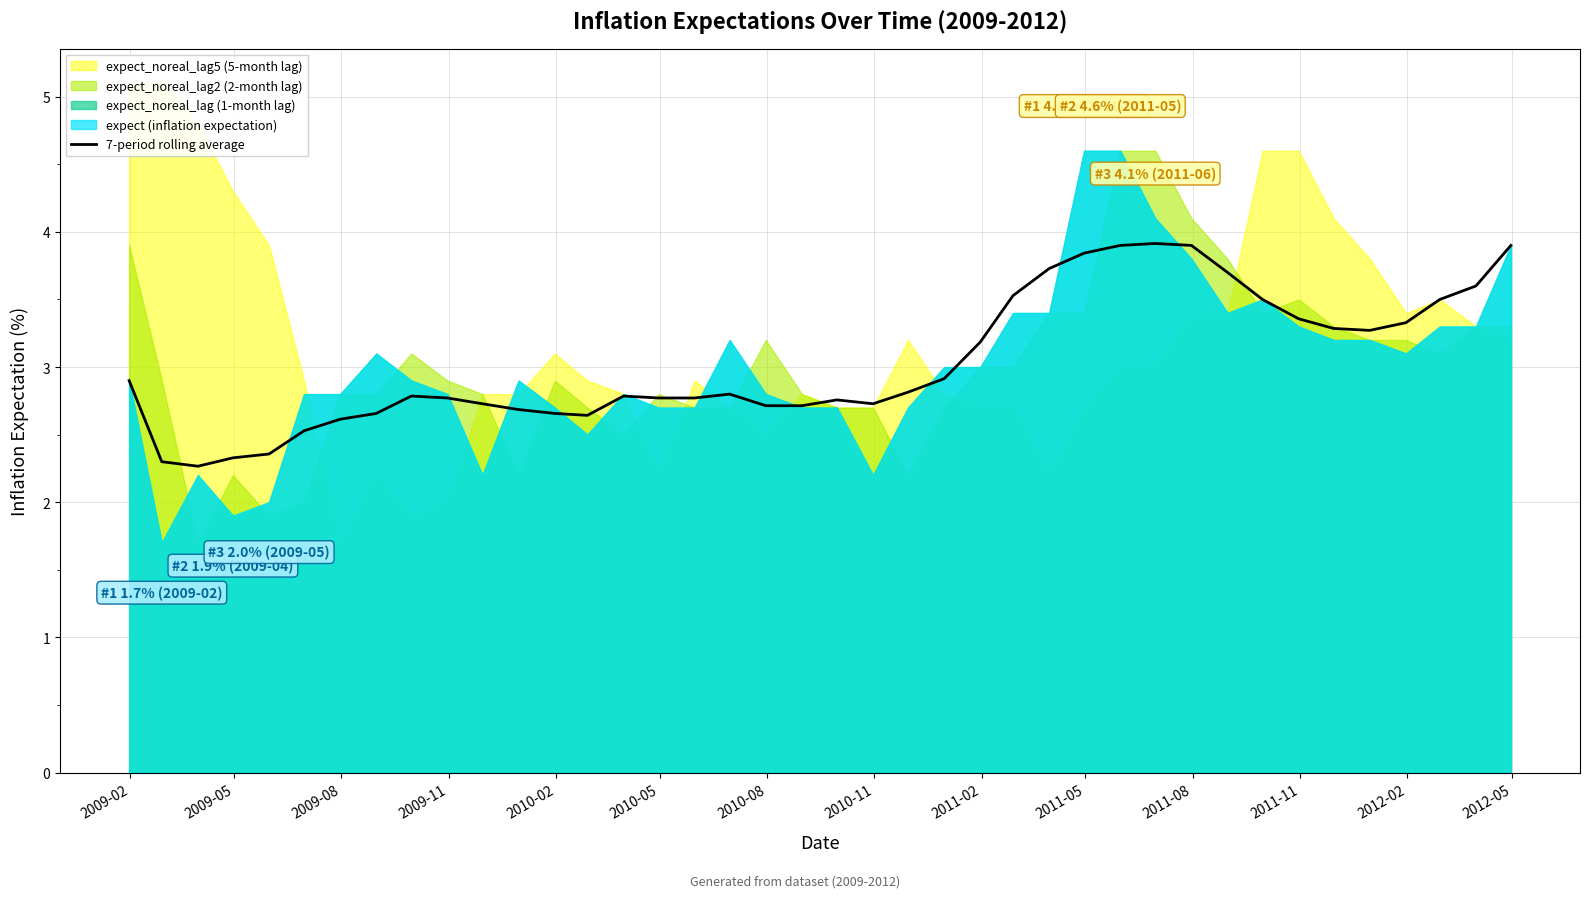

Does the chart display data point markers on the line(s)?

No